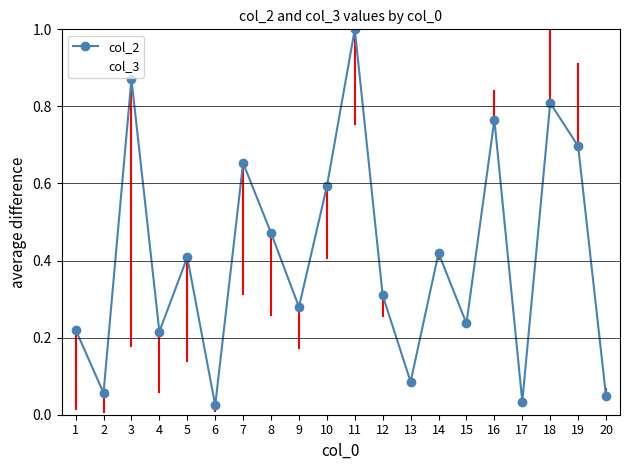

Which series has the largest total across all categories?

col_2